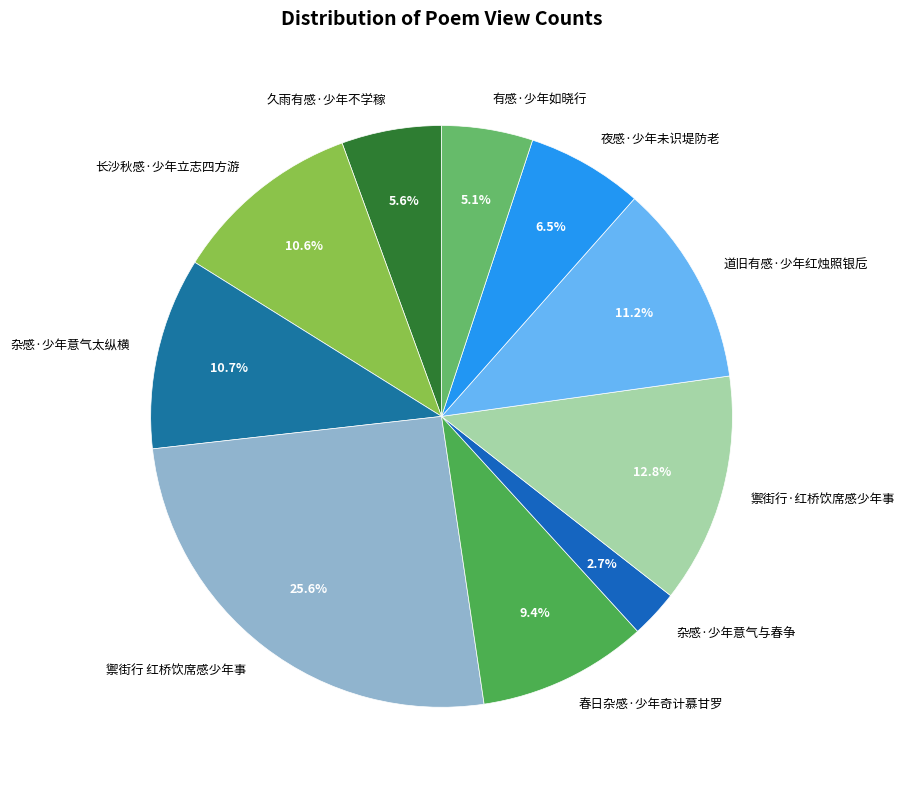

Which has a higher value, 道旧有感·少年红烛照银卮 or 春日杂感·少年奇计慕甘罗?

道旧有感·少年红烛照银卮